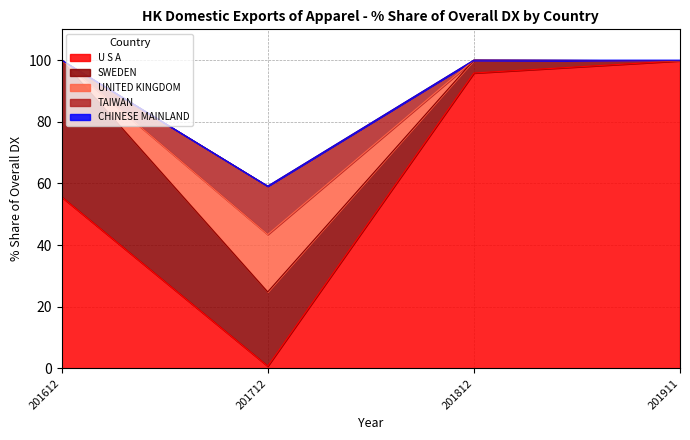

How many times do % Share 201712 and % Share 201812 cross each other?

1